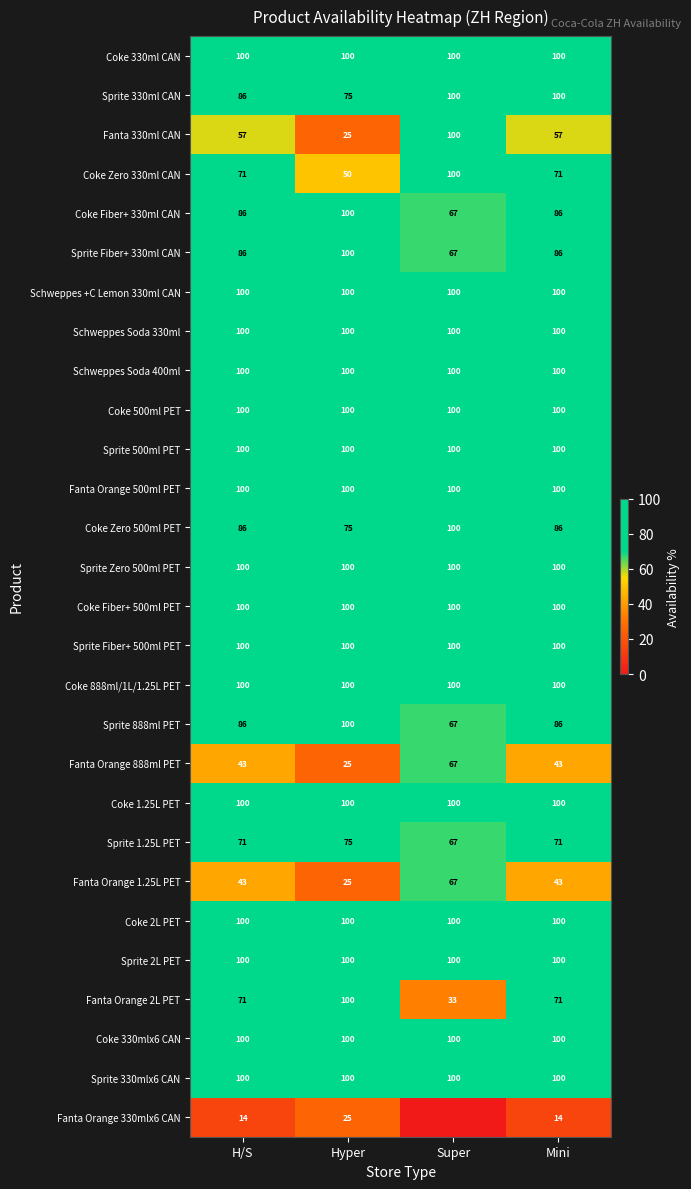

At how many categories does at least one series exceed 63?

4